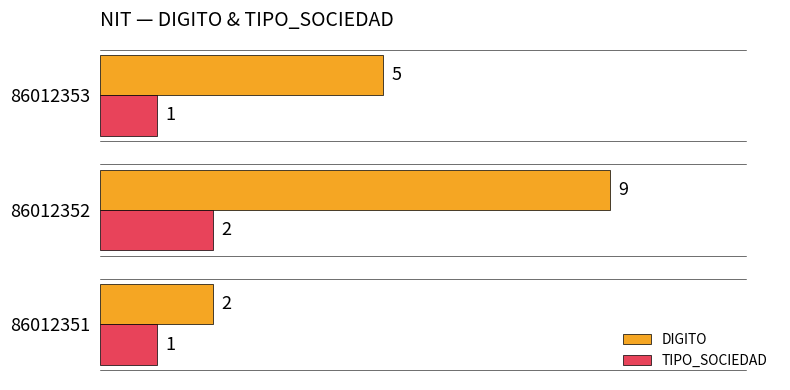

The TIPO_SOCIEDAD series shows 1 at 86012353. True or false?

True